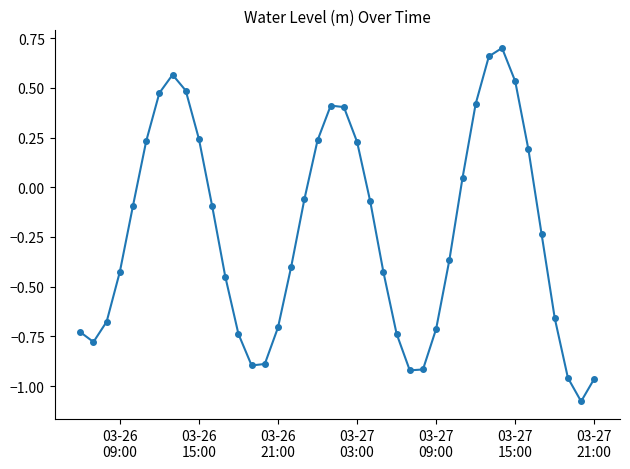

What is the sum of all values?

-9.2